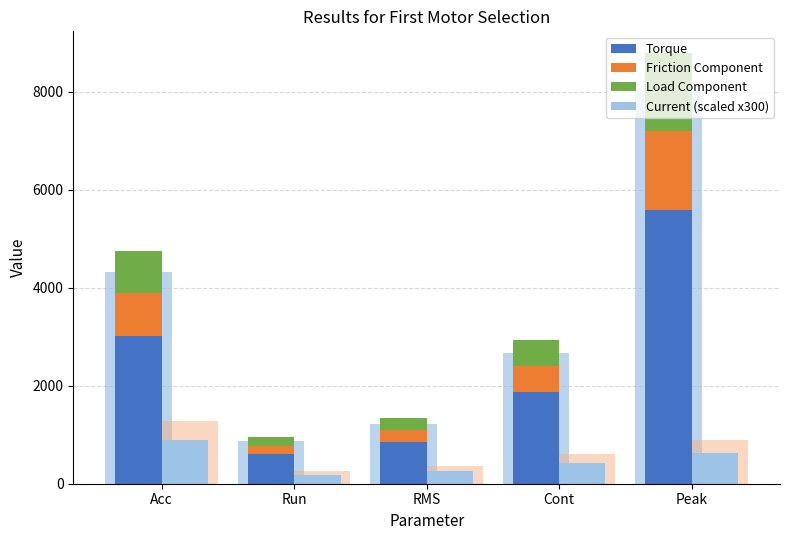

What is the difference between the highest and lowest values at Run?

432.0